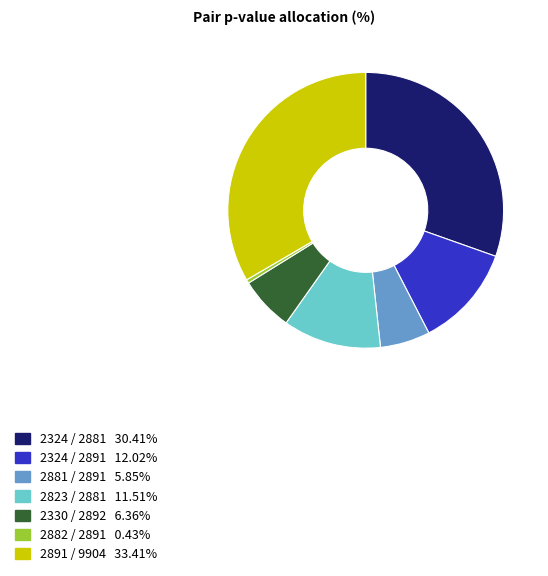

Between 2330 / 2892 and 2324 / 2881, which is larger?

2324 / 2881